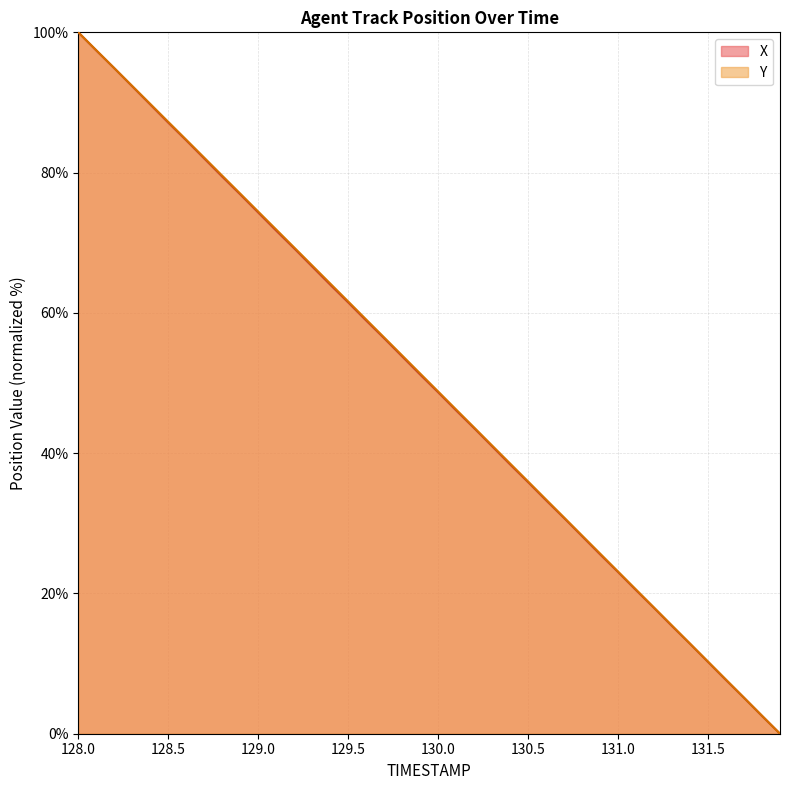

At which category is the sum across all series the highest?

128.0